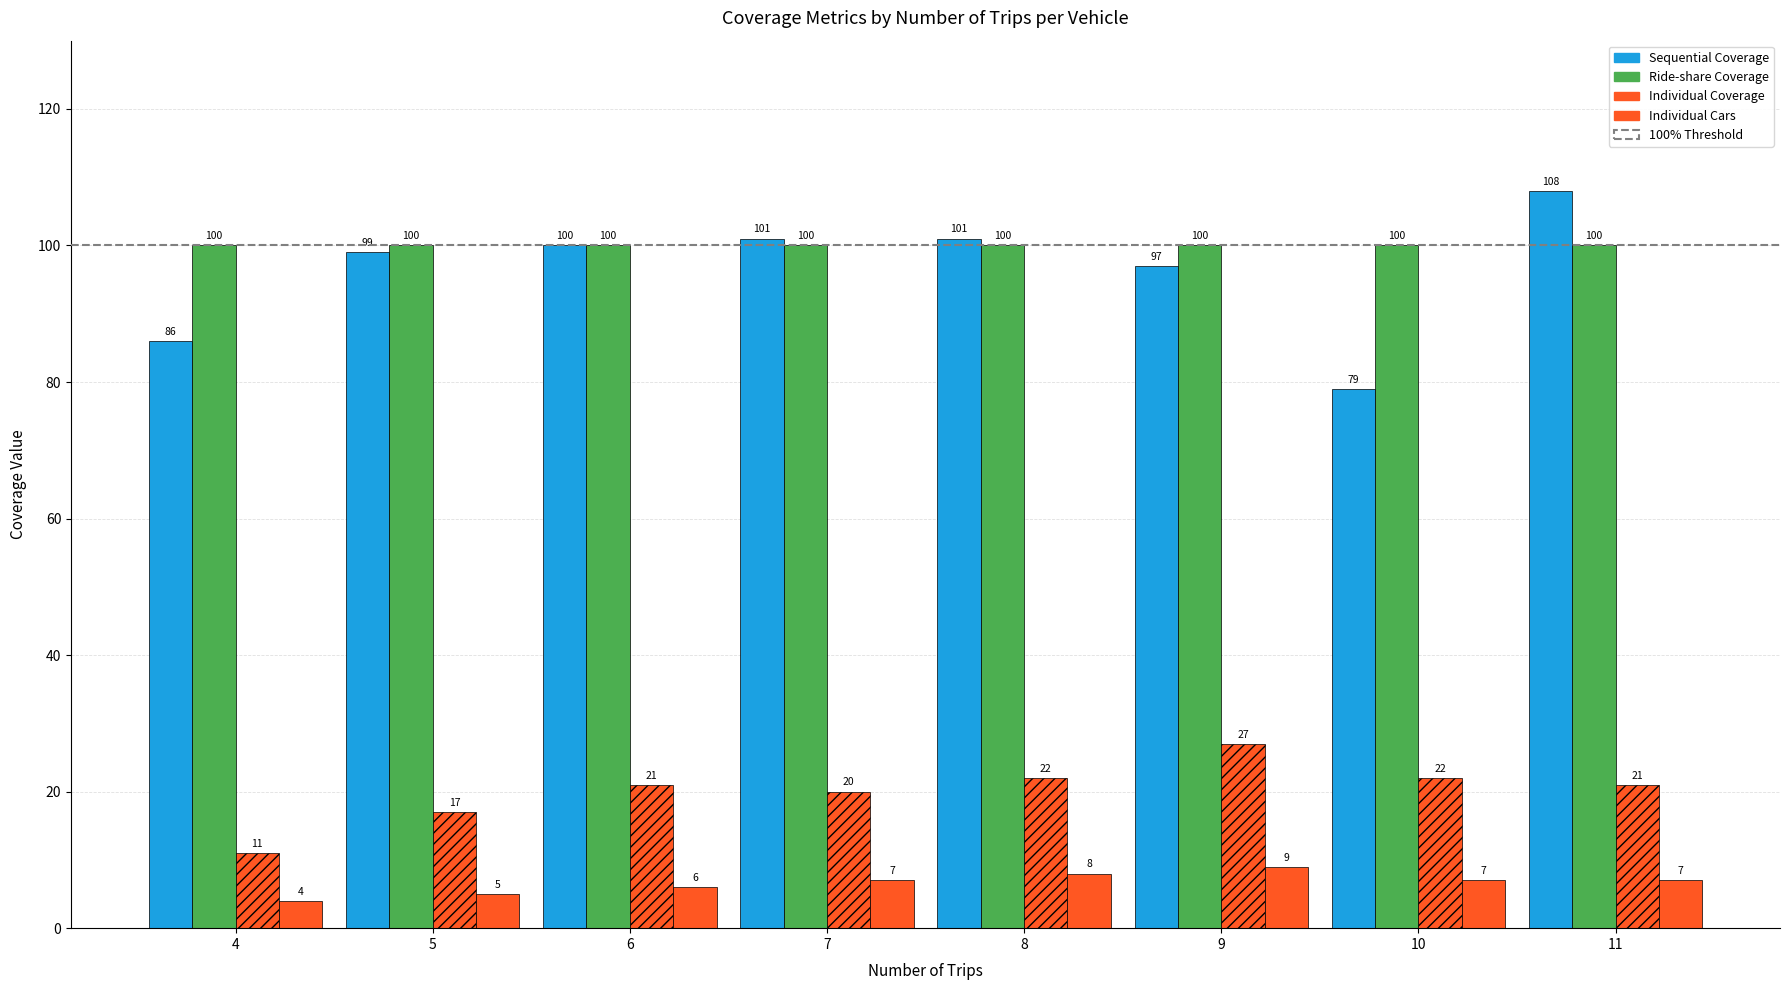

What is the sum of all Individual Coverage values?

161